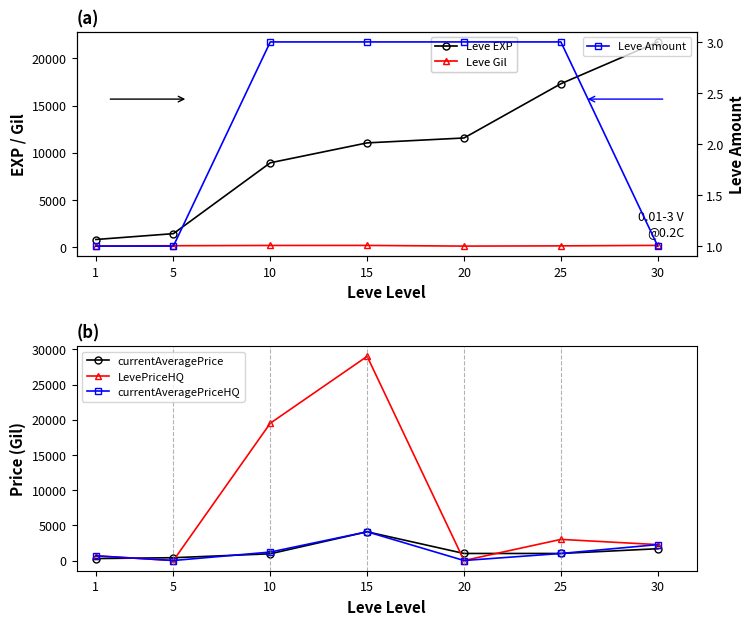

The Leve Amount series shows 1.6 at 25. True or false?

False